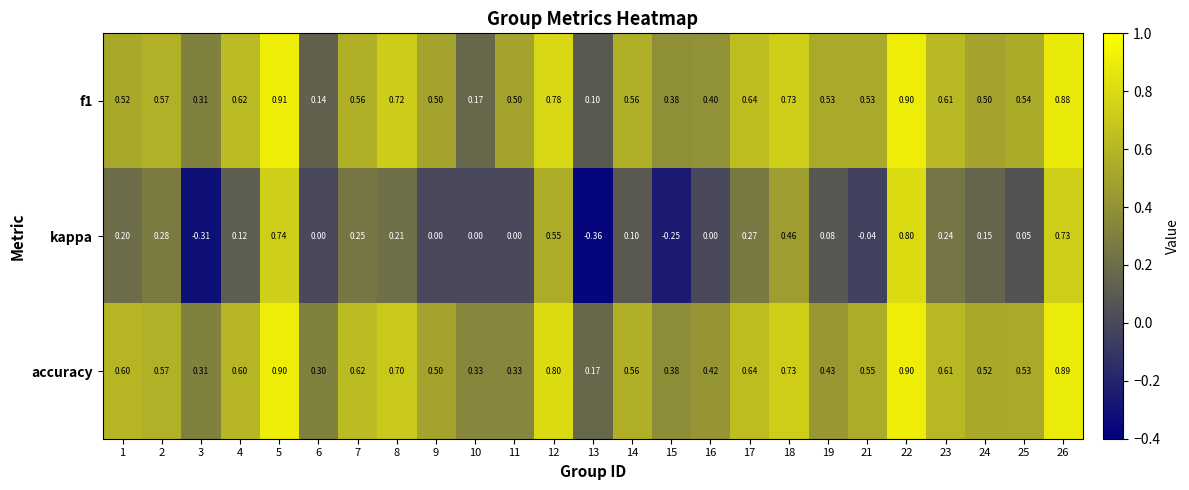

Which series has the largest total across all categories?

accuracy